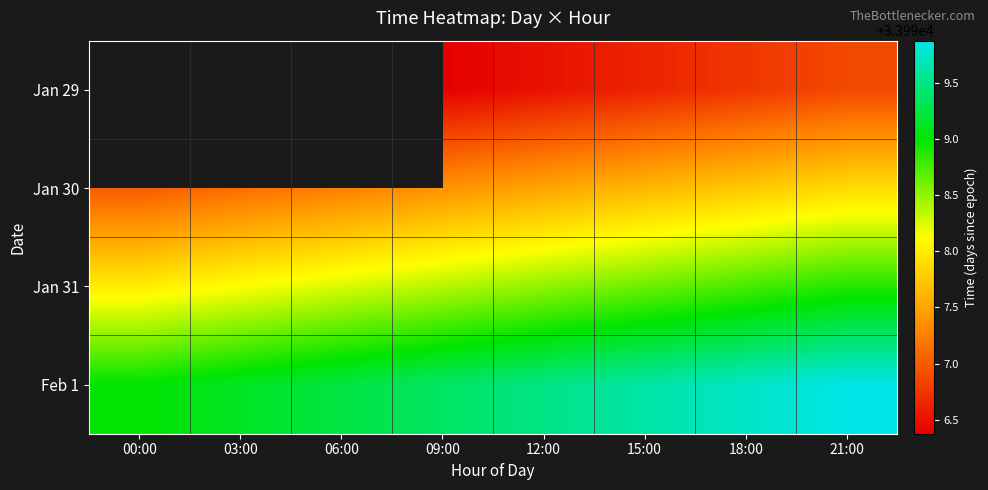

Rank the categories by Jan 31 value from highest to lowest.

21:00, 18:00, 15:00, 12:00, 09:00, 06:00, 03:00, 00:00